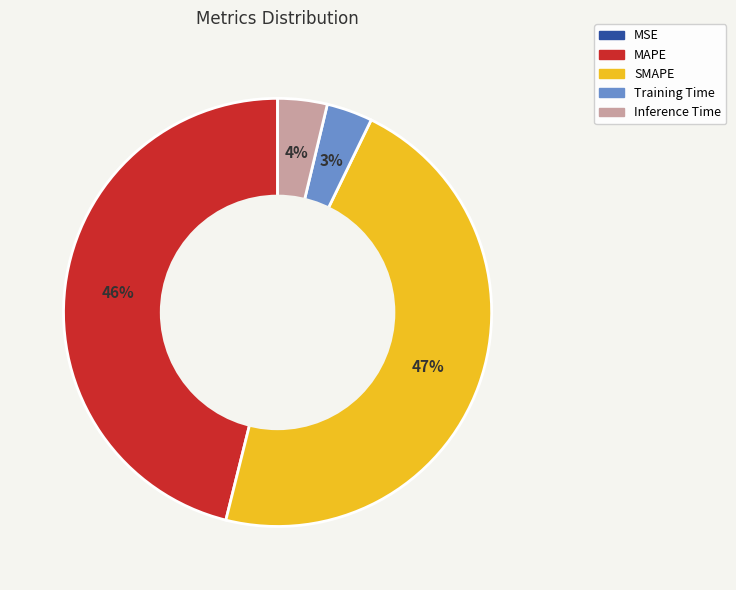

Is there a majority slice in this chart?

No